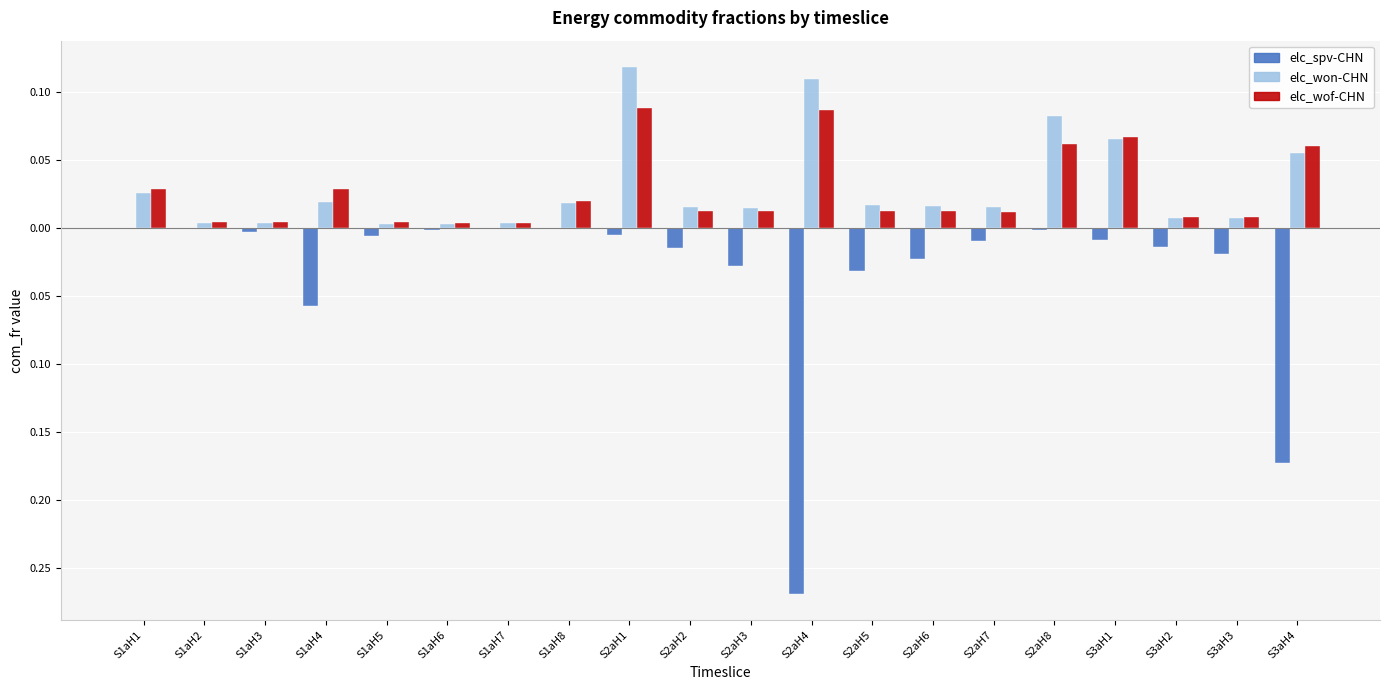

Which series has the widest spread of values?

elc_spv-CHN